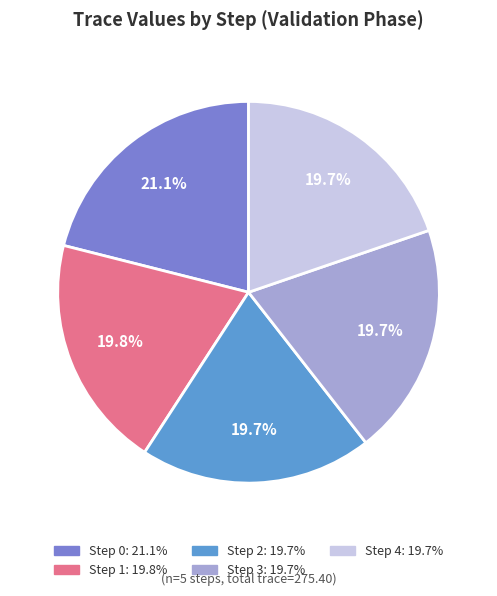

The Step 3 slice represents 20% of the pie. True or false?

True